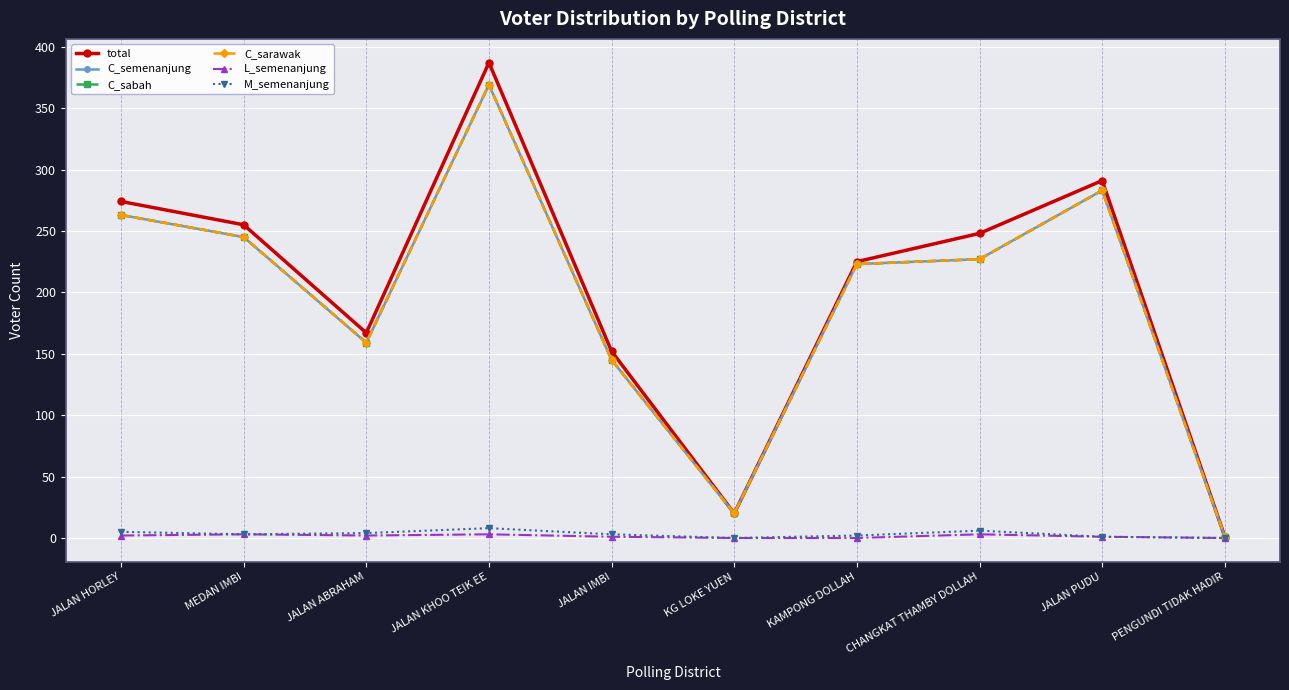

True or false: C_sarawak has a value of 53 at JALAN IMBI.

False